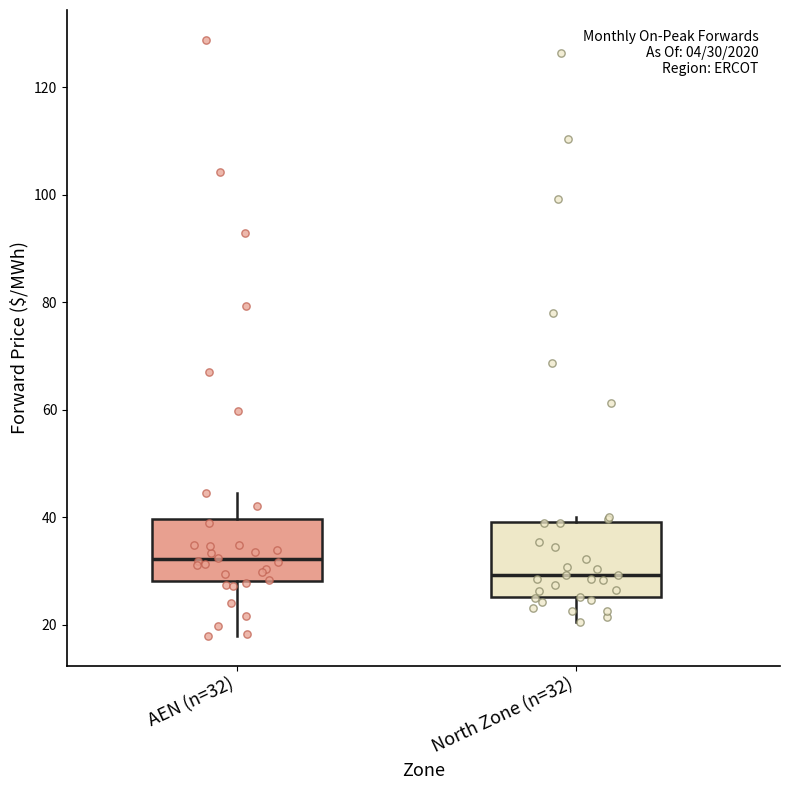

Which box's median line is the lowest?

North Zone (n=32)